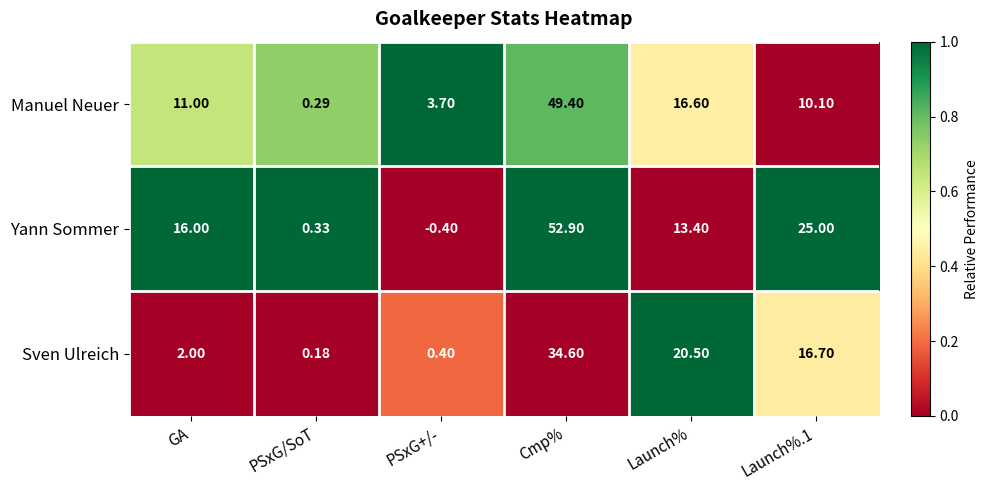

Where does the Sven Ulreich series first go above 16?

Cmp%